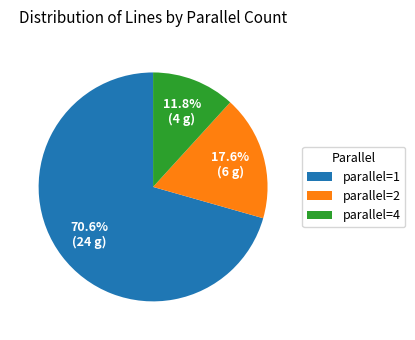

Do parallel=2 and parallel=4 together represent more than half of the pie?

No